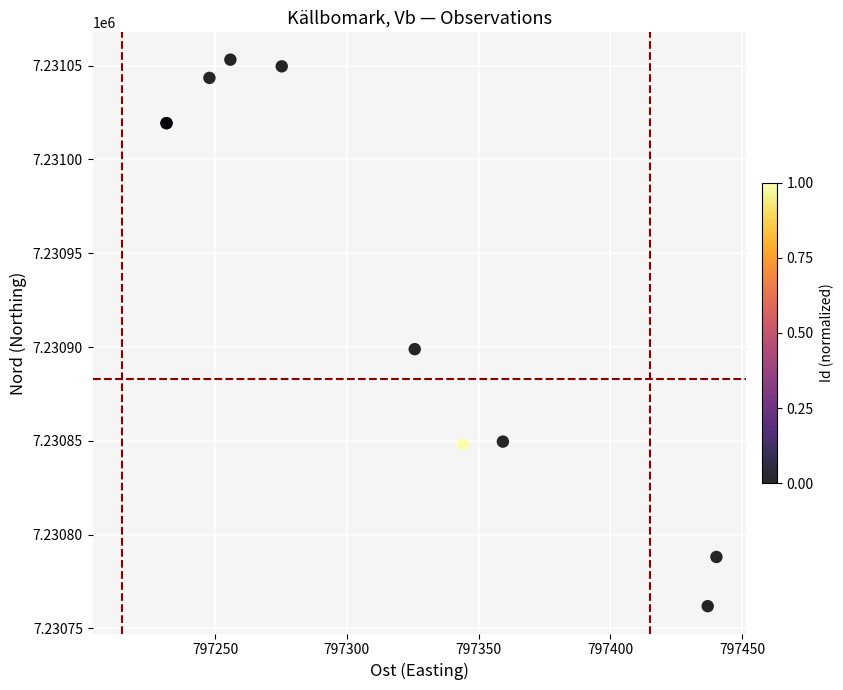

What Y value in the scatter plot is closest to 7230907?

7230898.9